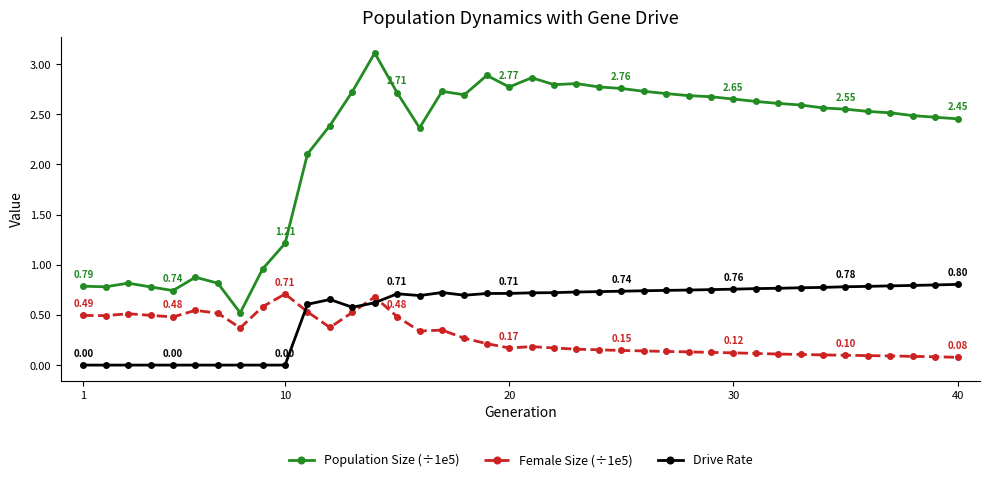

What are all the series names shown in the legend?

Population Size (÷1e5), Female Size (÷1e5), Drive Rate